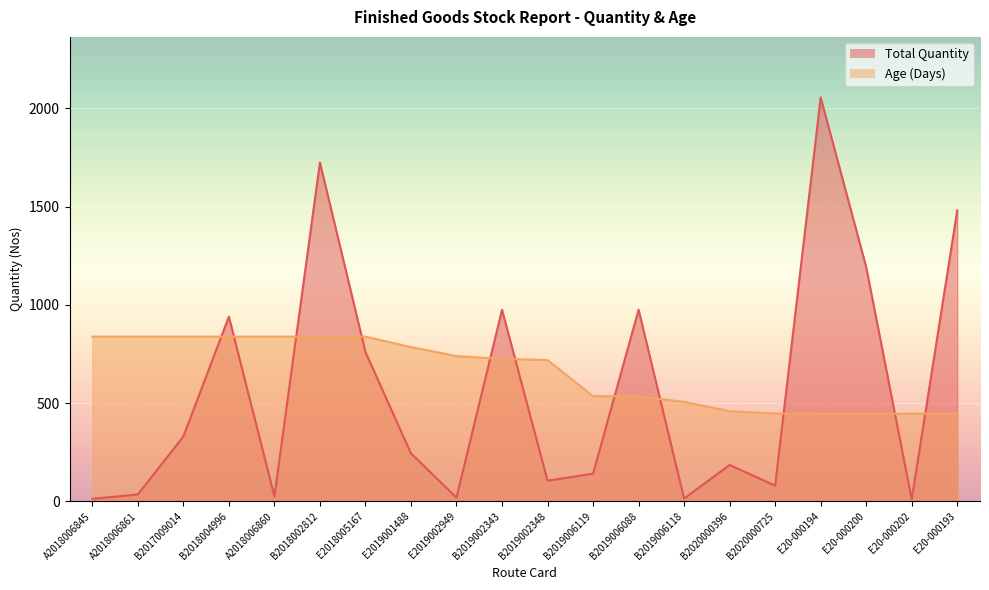

Which has a higher value, E20-000202 or E2019002949?

E2019002949